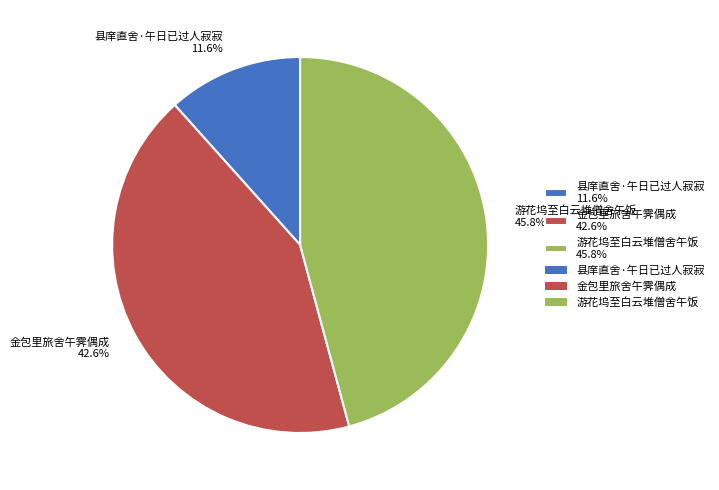

Is it true that 金包里旅舍午霁偶成 is 43% of the pie?

True